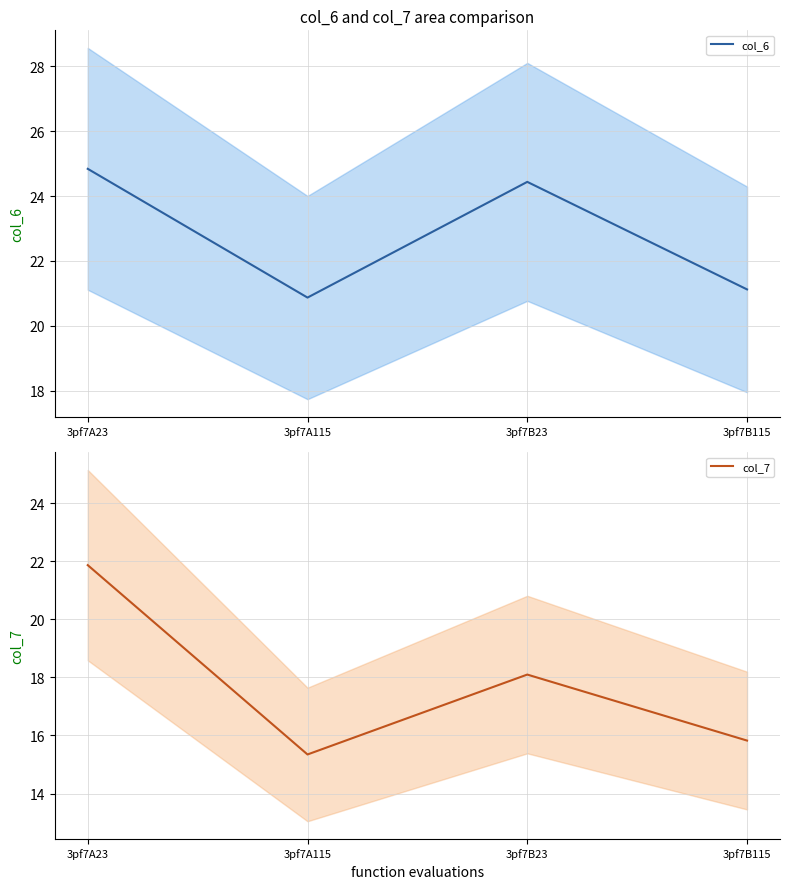

True or false: col_7 has more than 1 interior local peaks.

False